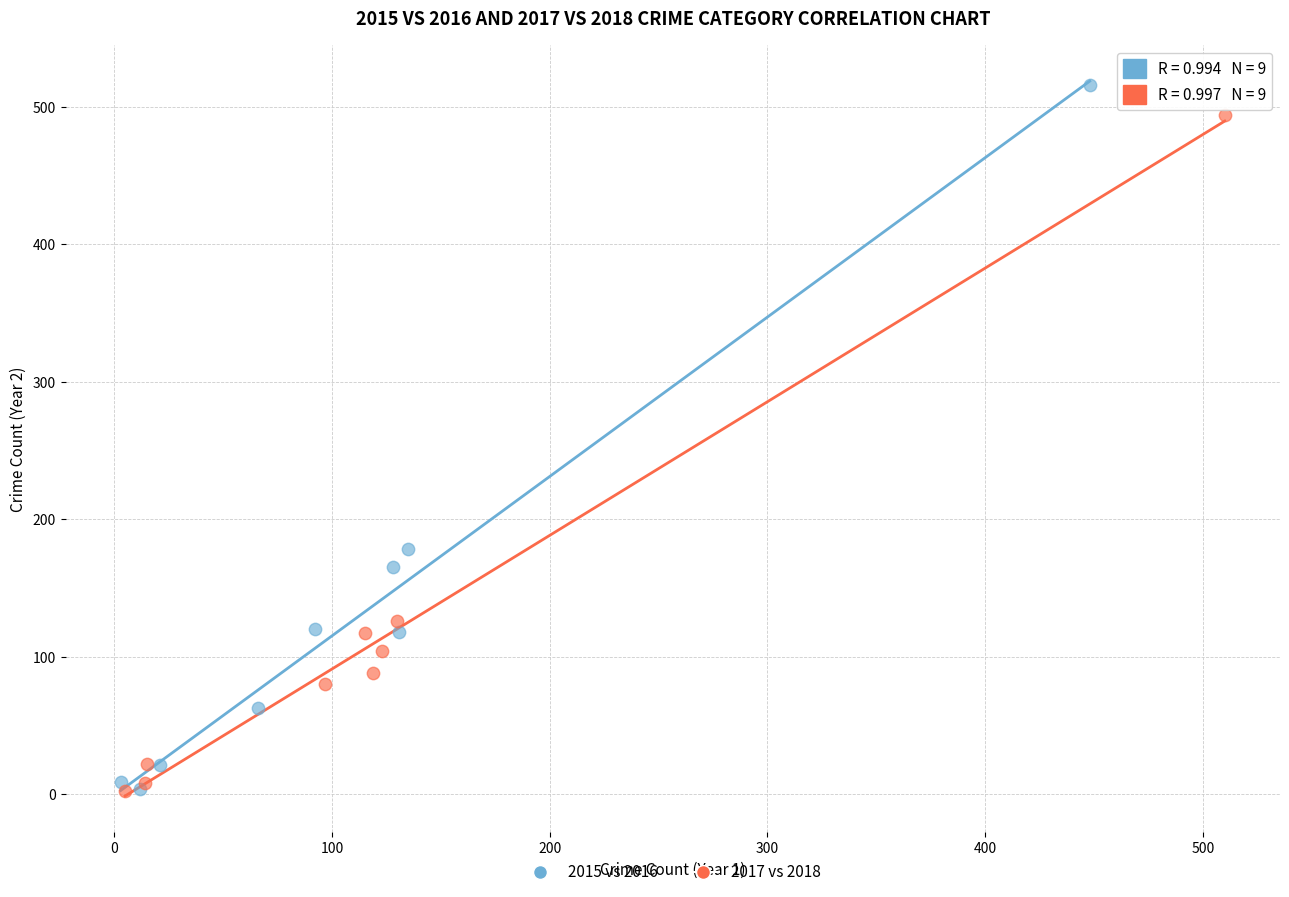

Which series has the largest Y range (max minus min)?

2015 vs 2016